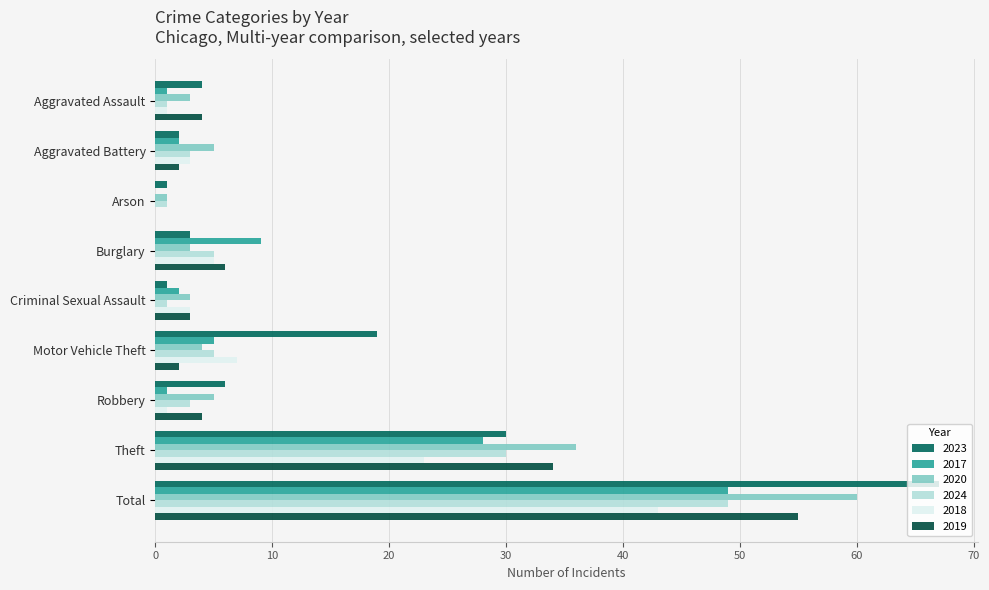

What is the sum of the 2020 values at Arson and Robbery?

6